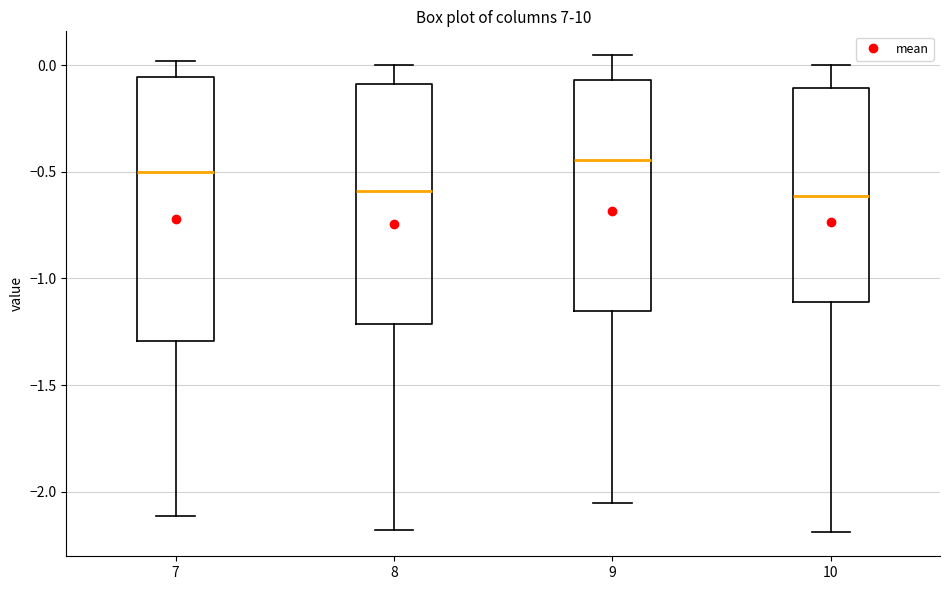

Where does the median line of the box at x = 8 sit on the y-axis? The values are not printed on the chart, so give them approximately, as read against the axis.

-0.60